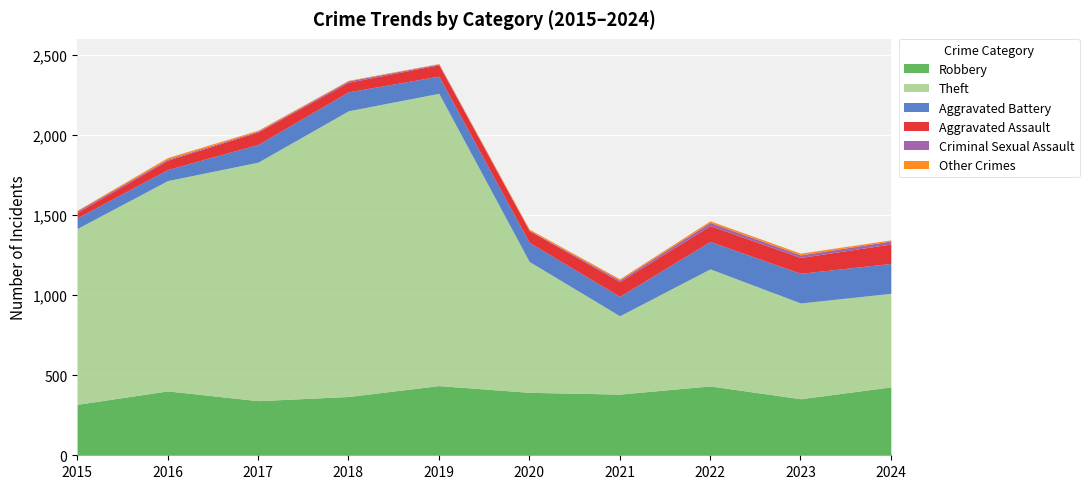

Which series ends up on top after the final intersection of Criminal Sexual Assault and Other Crimes?

Criminal Sexual Assault